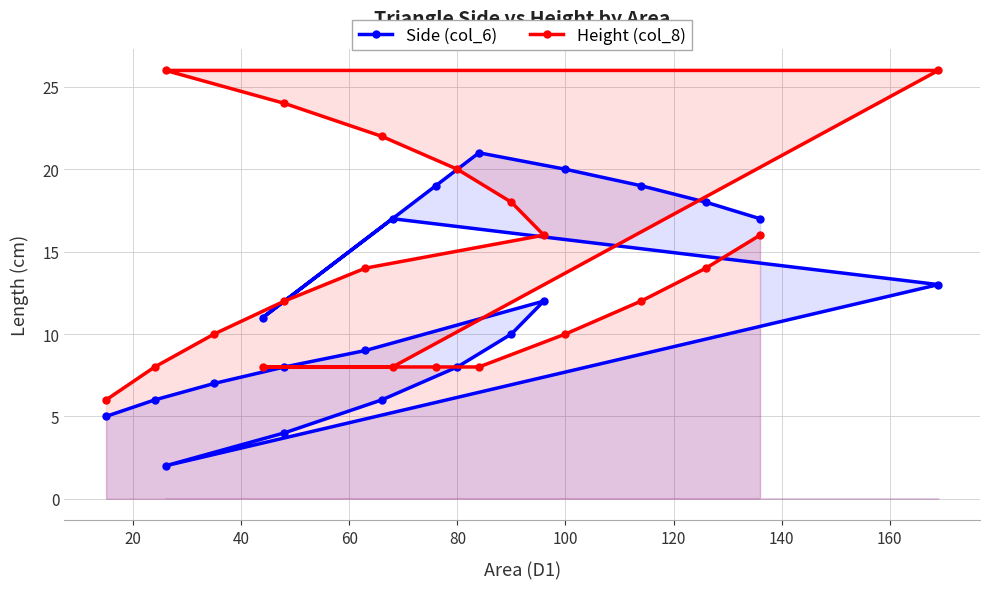

How many series are shown in this chart?

2